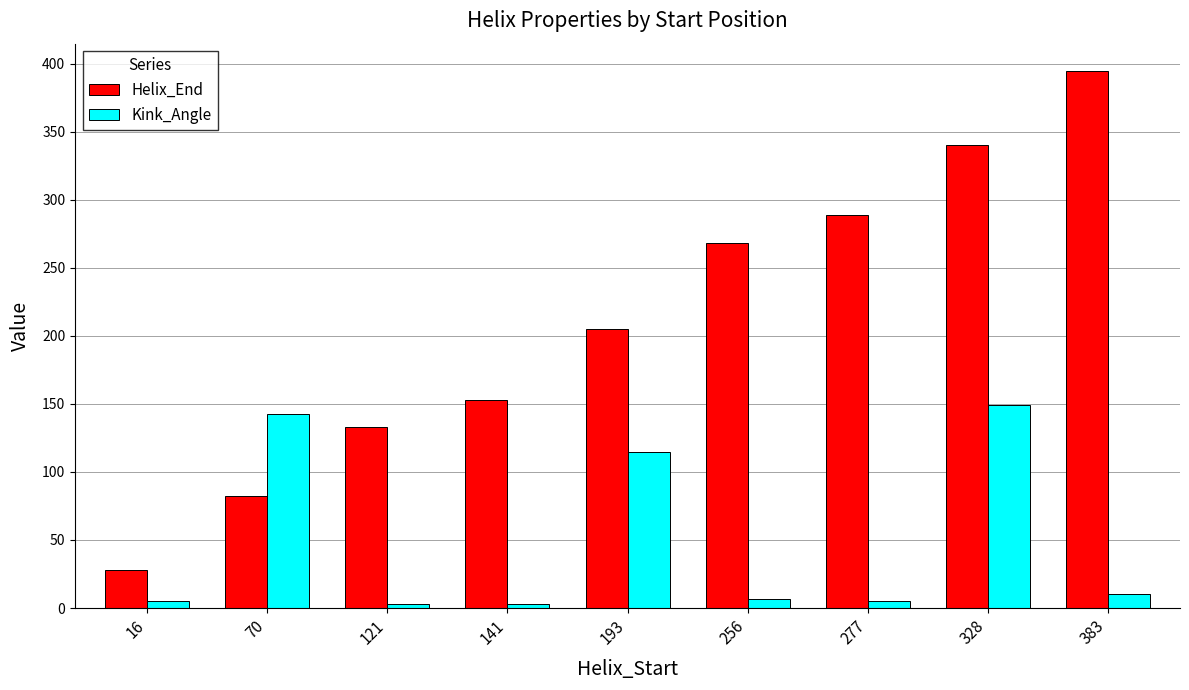

What is the total value across all series at 256?

274.8